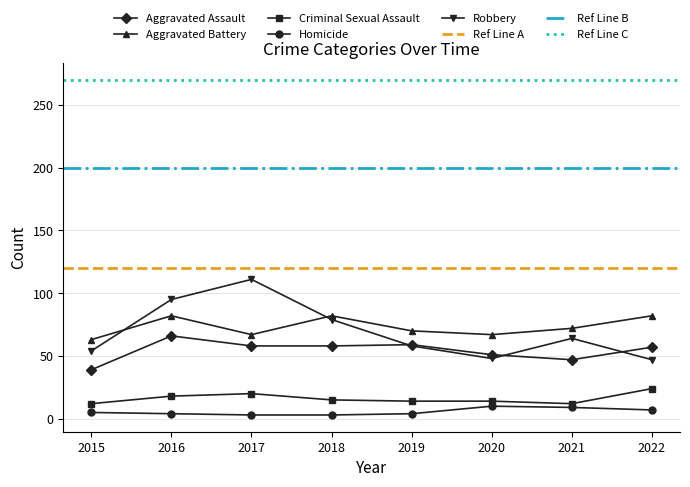

Which has a higher value, 2018 or 2019?

2019